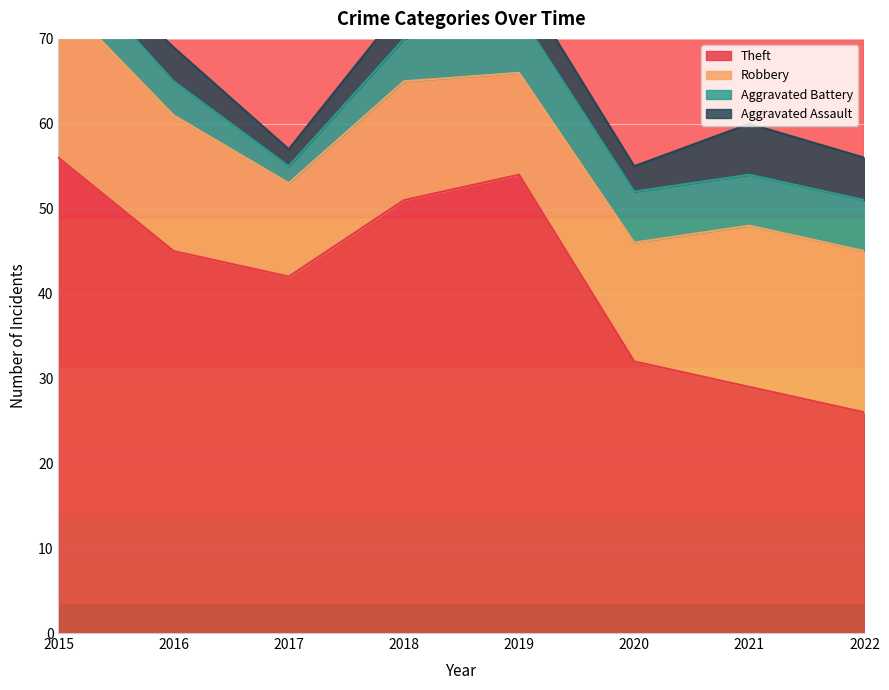

The Aggravated Battery series shows 6 at 2020. True or false?

True